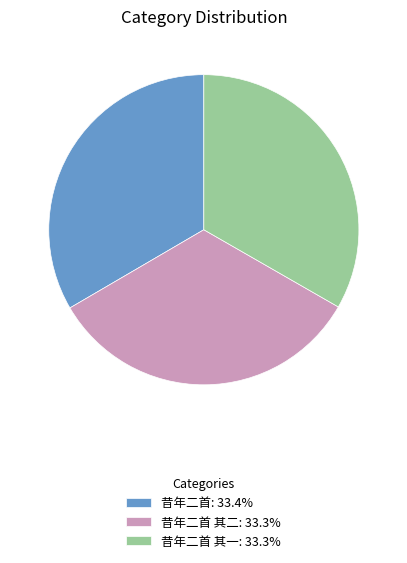

Is there any slice that represents more than half of the pie?

No